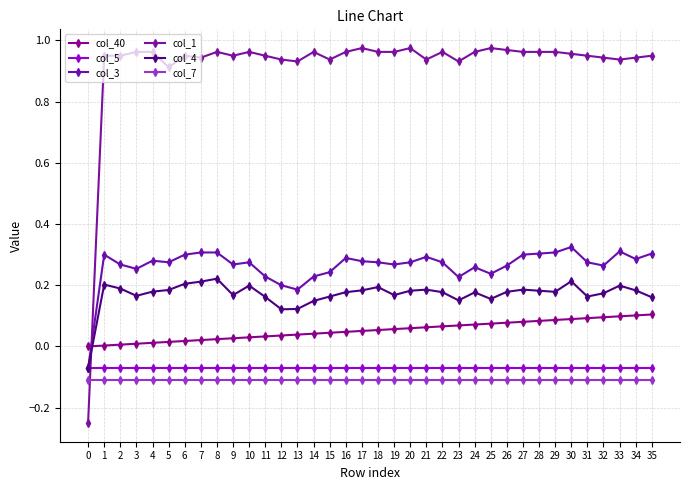

How many col_3 values are between 0 and 1?

35